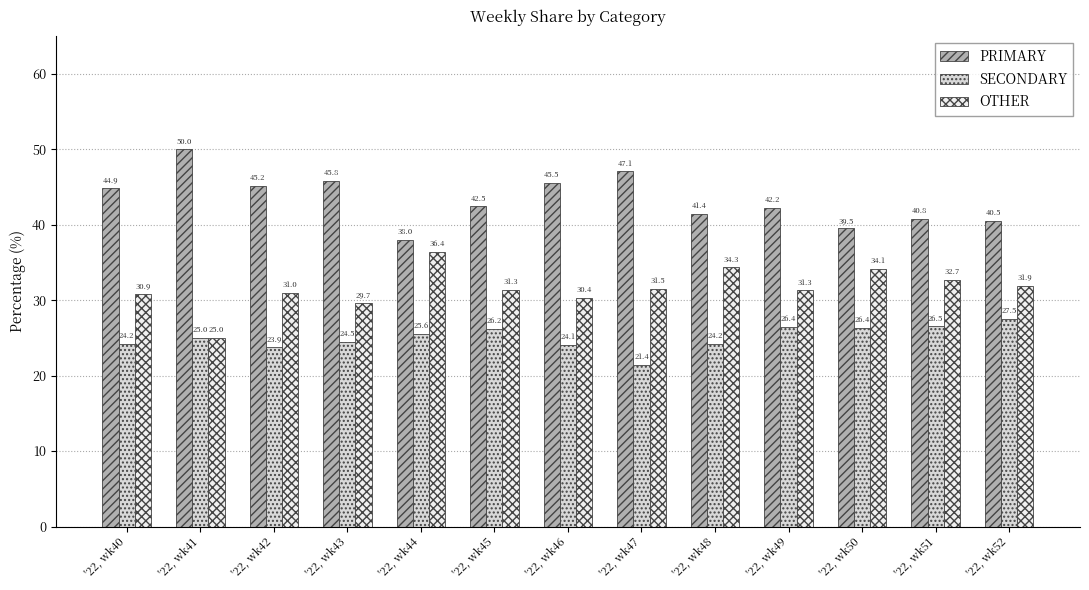

Which series has the largest total across all categories?

PRIMARY